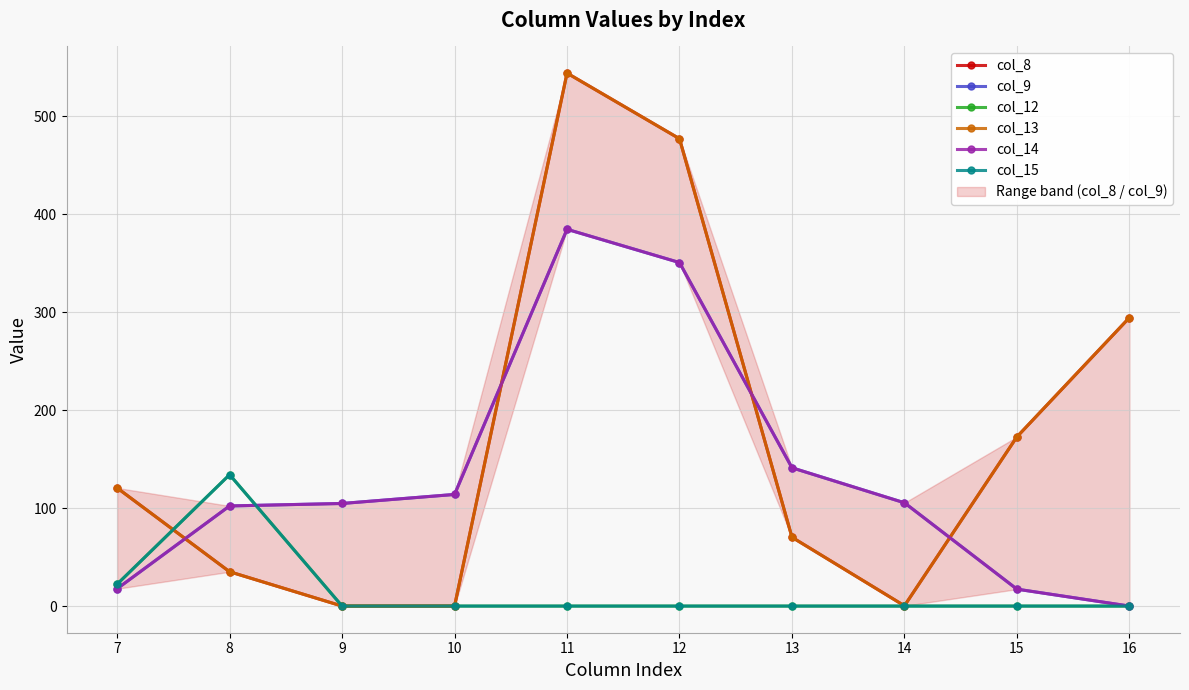

Between 13 and 16, which series saw the biggest shift?

col_8